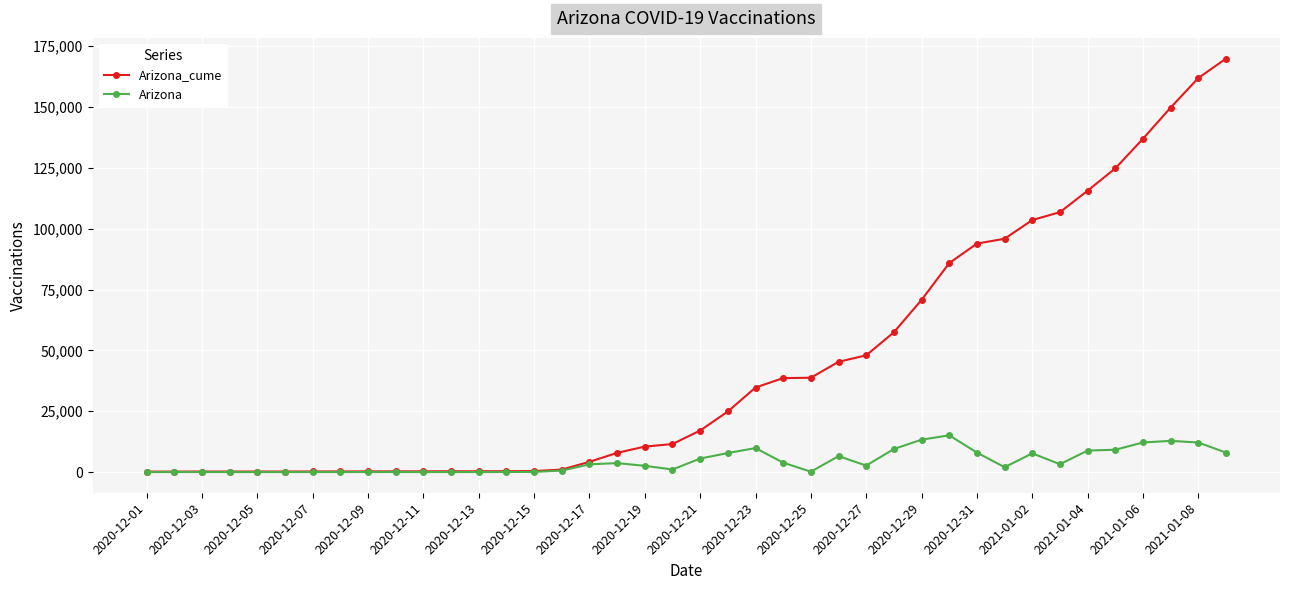

True or false: Arizona has more than 0 points higher than both neighbors.

True